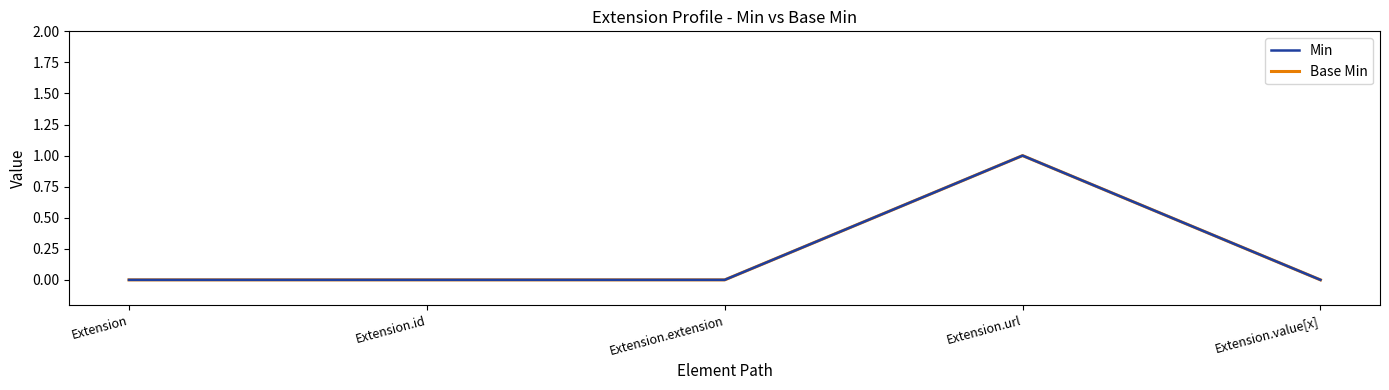

True or false: Min has a value of 0 at Extension.id.

True